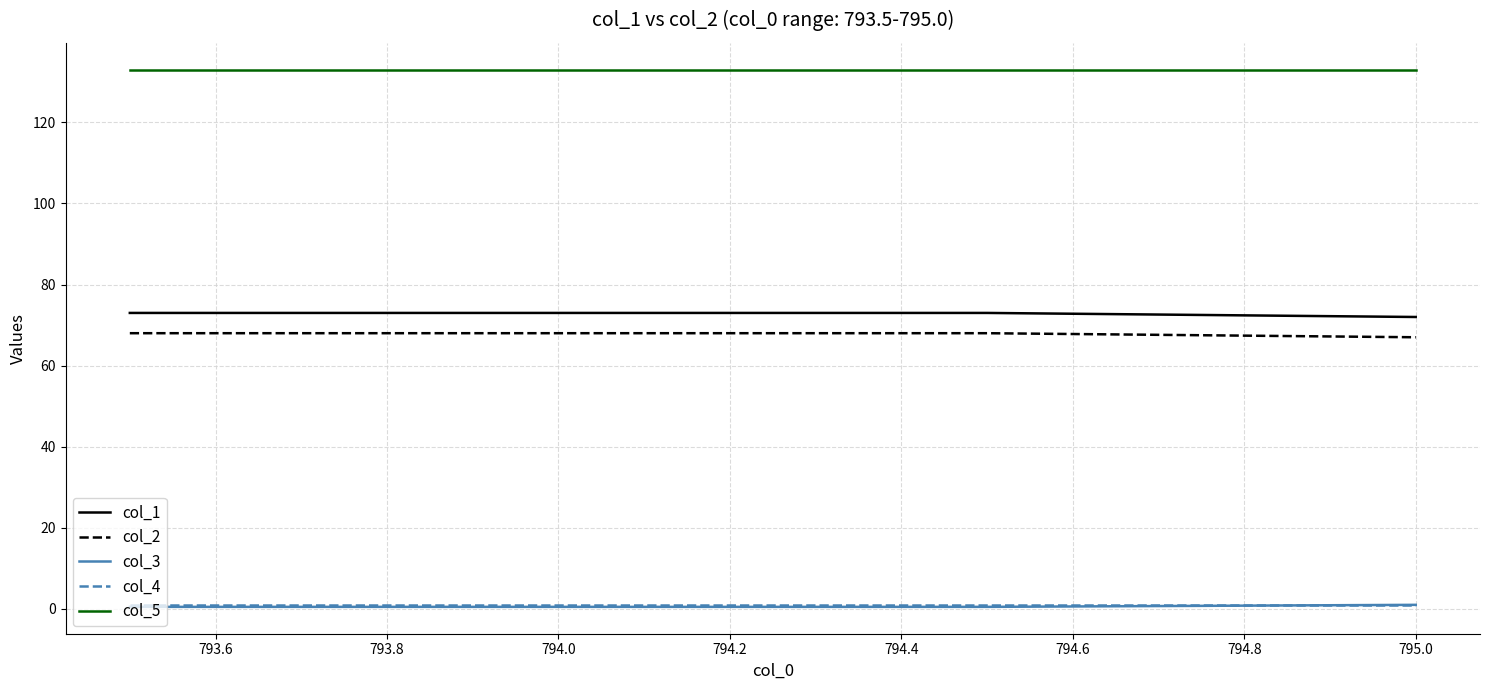

What is the maximum value for col_5?

133.0